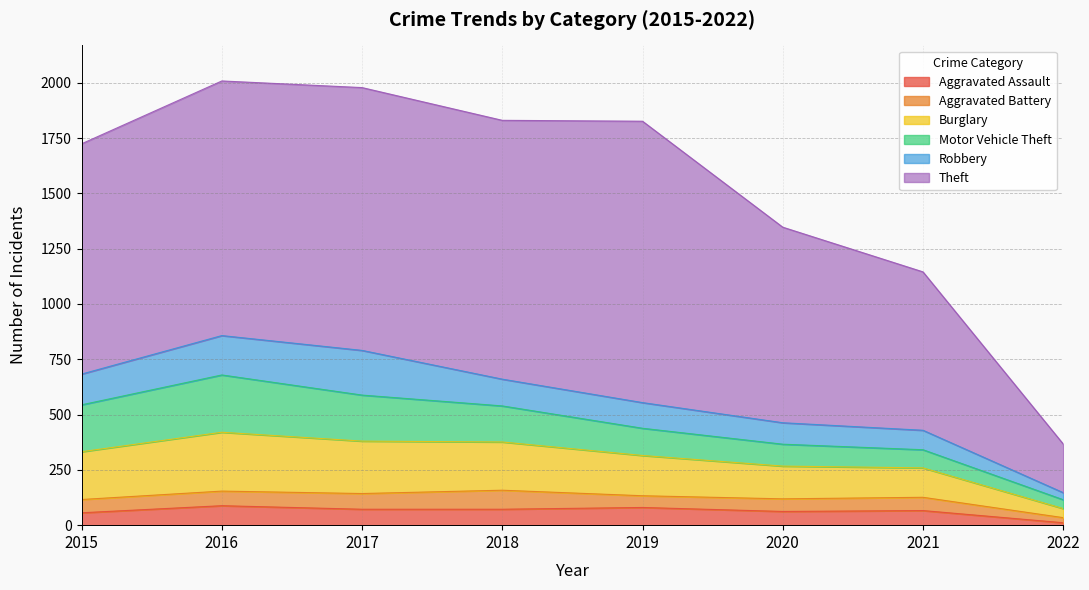

What is the value of the Motor Vehicle Theft point at the 7th from the left?

82